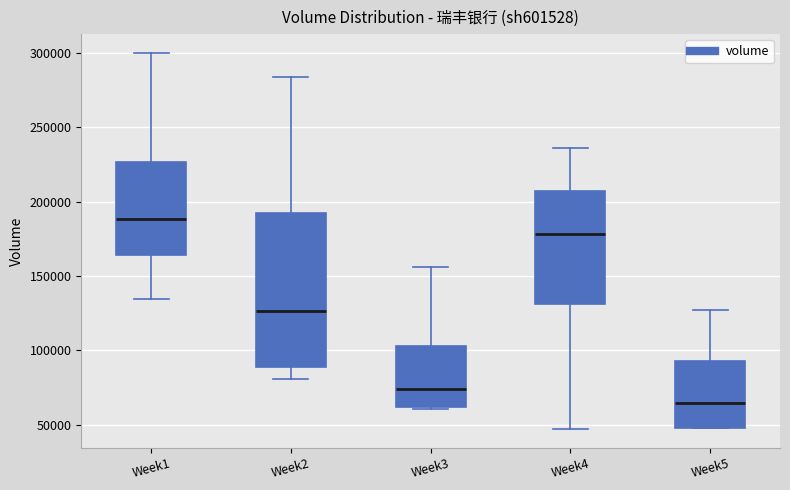

Where does the lower whisker of the box for Week4 end on the y-axis? The values are not printed on the chart, so give them approximately, as read against the axis.

45000